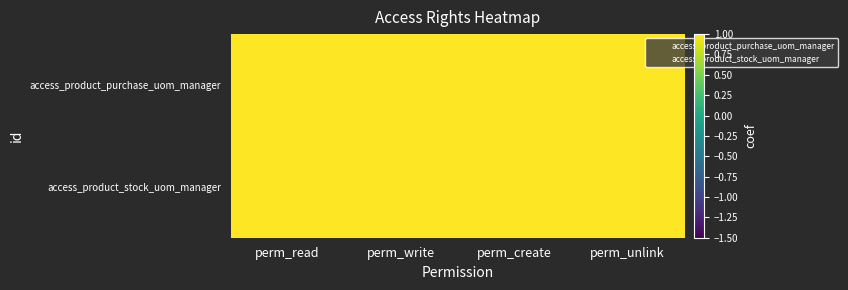

What is the total value across all series at perm_unlink?

3